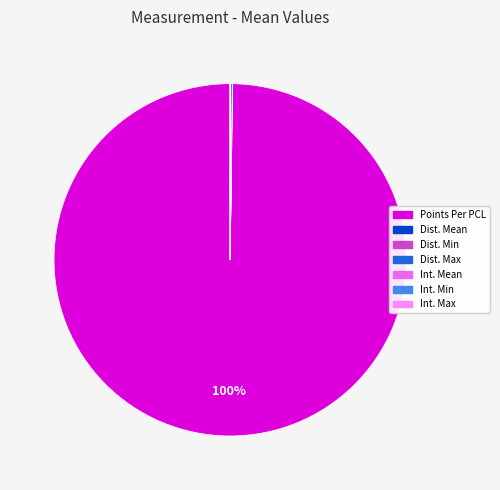

Is there a majority slice in this chart?

Yes